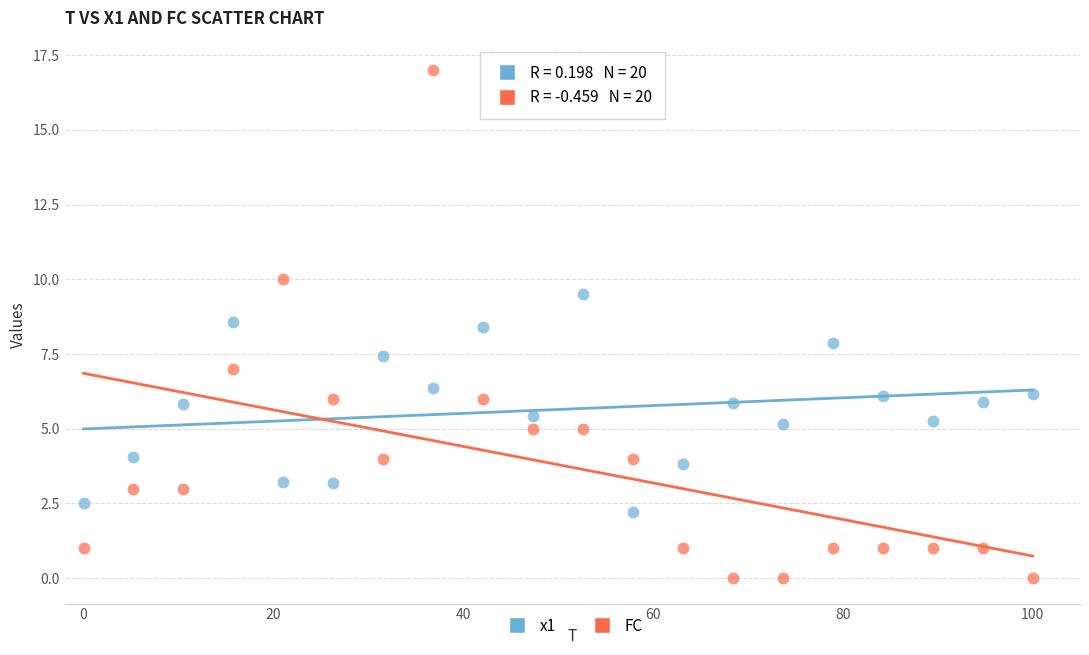

Which series contains the highest Y value?

FC